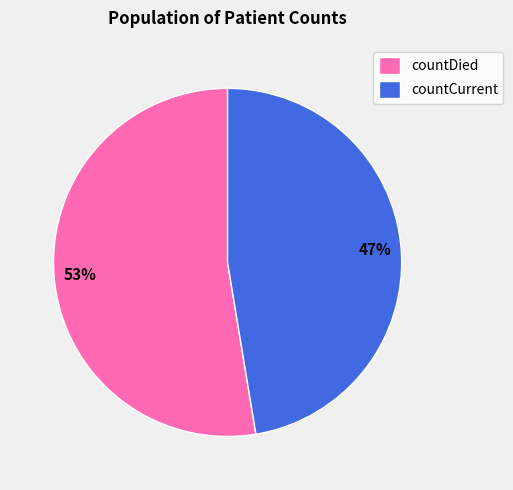

Approximately how many times larger is the value at countCurrent compared to countDied?

0.9